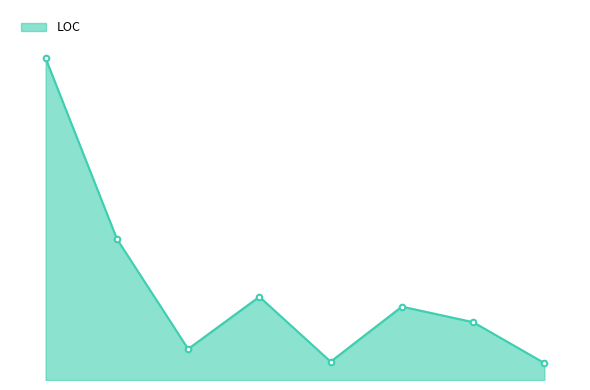

Is this an area chart (filled region under the line)?

Yes